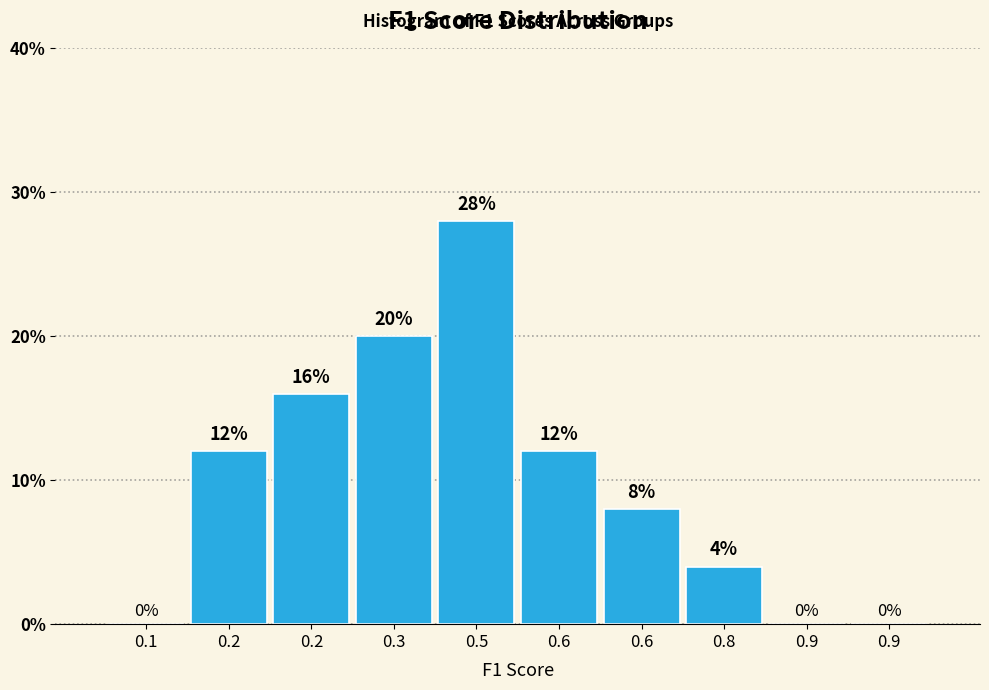

How many distinct data groups are displayed?

1